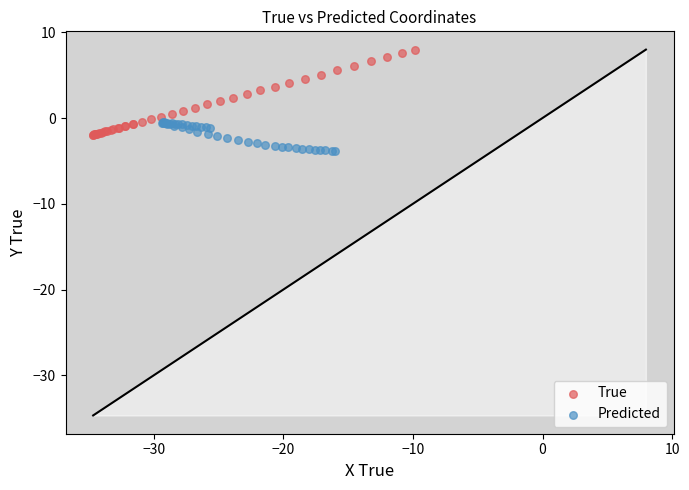

What are all the series names shown in the legend?

True, Predicted